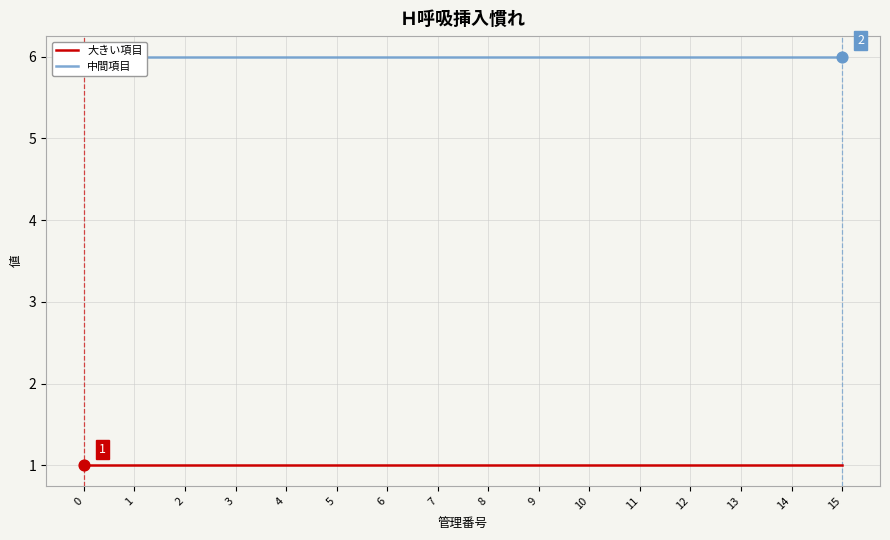

What are all the series names shown in the legend?

大きい項目, 中間項目